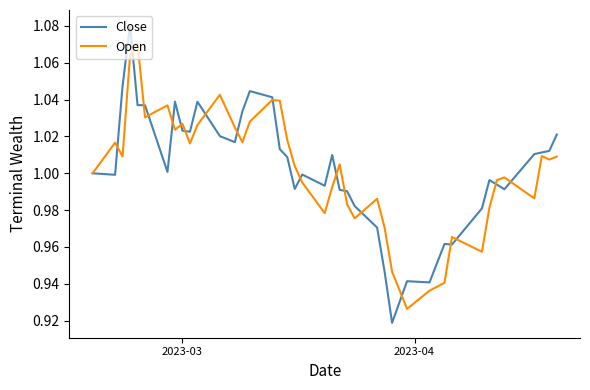

What is the difference between the maximum and second lowest values in the Close series?

0.1